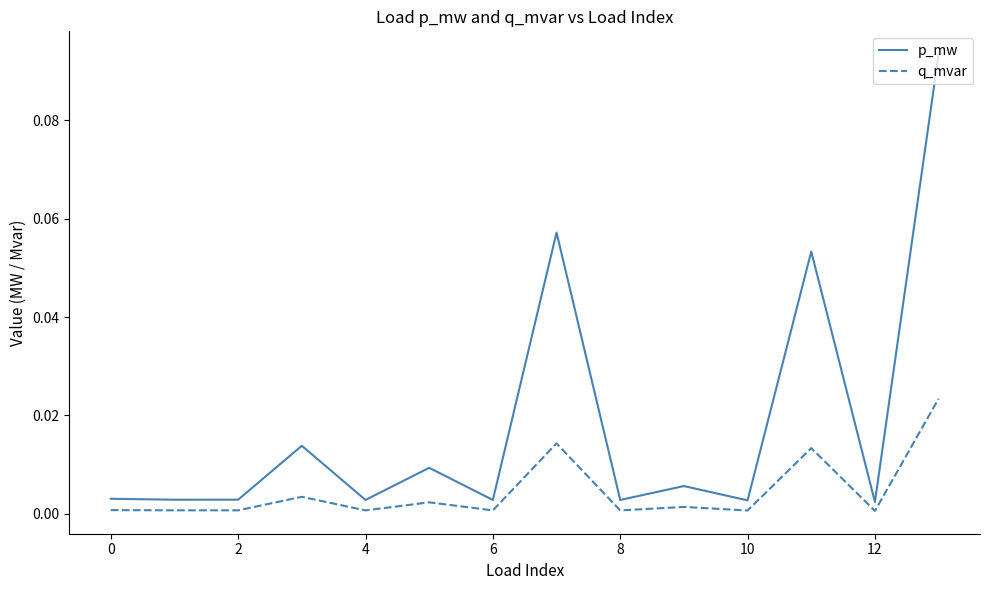

Rank the series by their maximum value, from highest to lowest.

p_mw, q_mvar